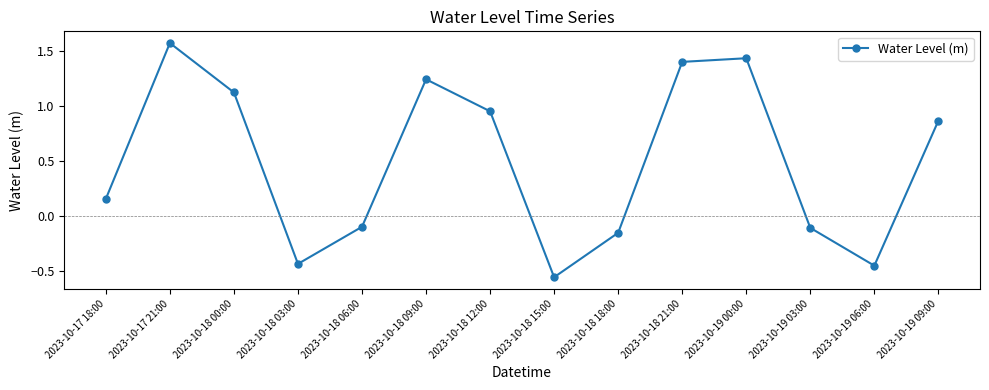

What is the difference between the second highest and second lowest values?

1.9